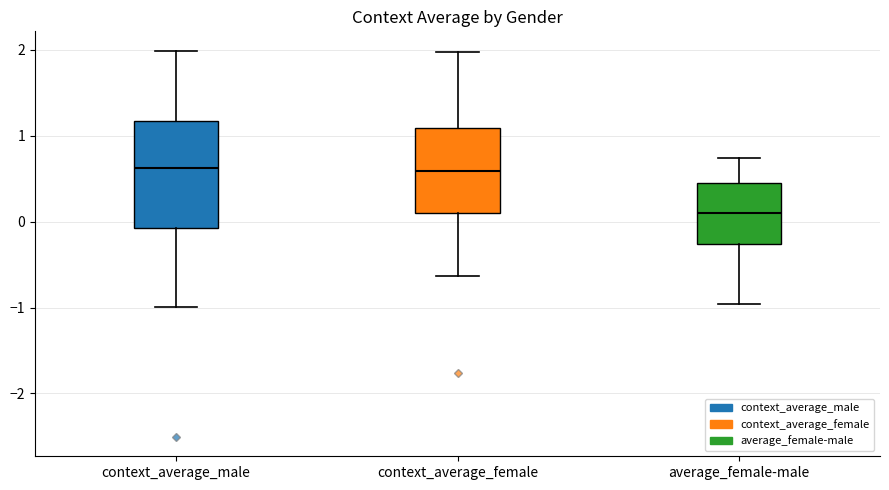

Which box is the tallest, from its lower edge to its upper edge?

context_average_male